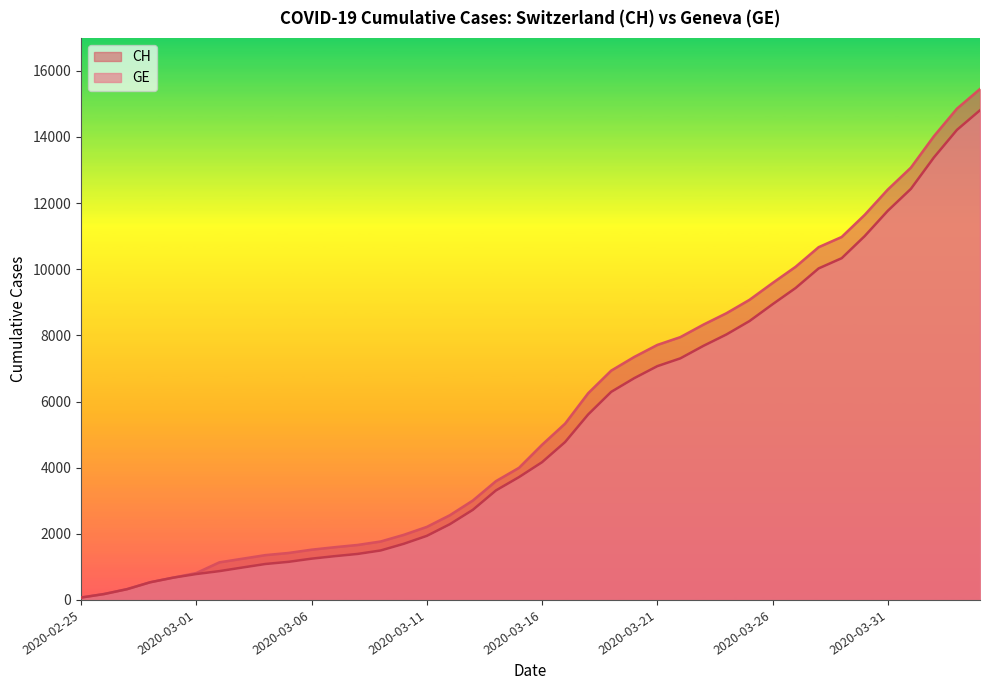

What value does the CH series have at 2020-03-01?

813